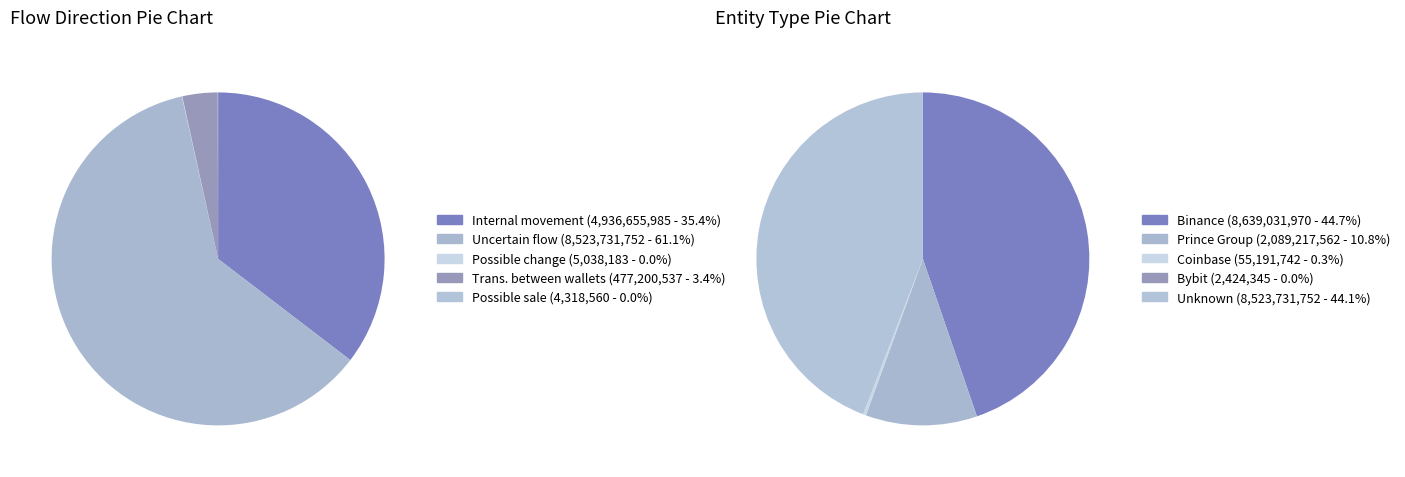

What is the change in value from internal_exchange to Possible_change?

-4931617801.7